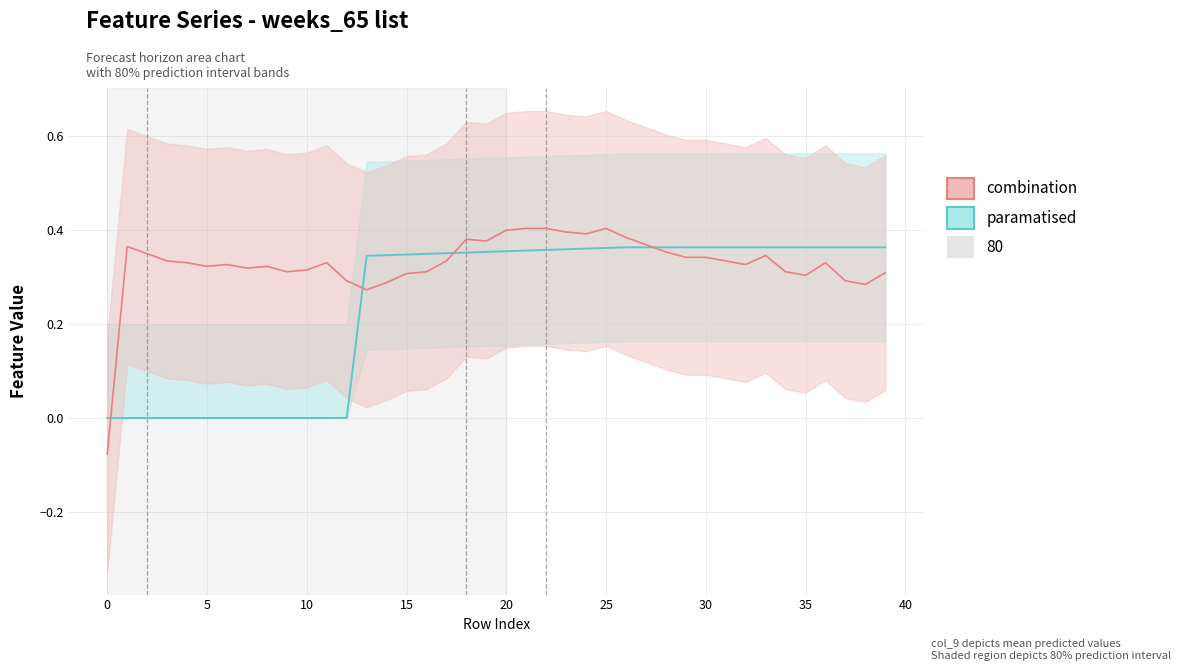

What is the difference between the maximum and minimum values in the paramatised series?

0.4